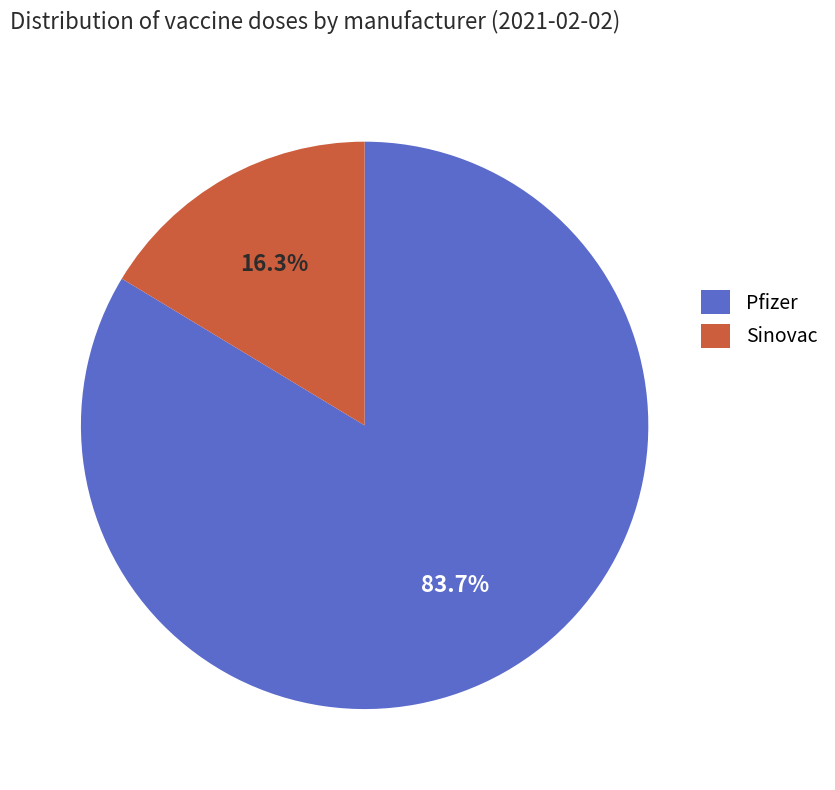

Which category has the biggest portion of the pie?

Pfizer